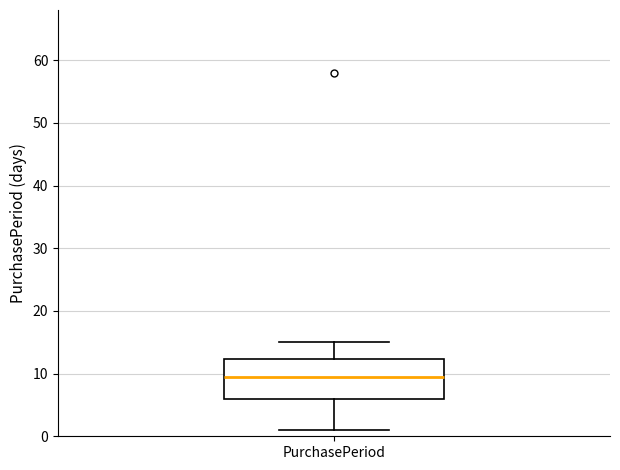

Transcribe this box plot: give where the median line is, the range the box spans, and where the two whiskers end, as read against the y-axis. The values are not printed on the chart, so give them approximately, as read against the axis.

median 10, box 6 to 12, whiskers 1 to 15